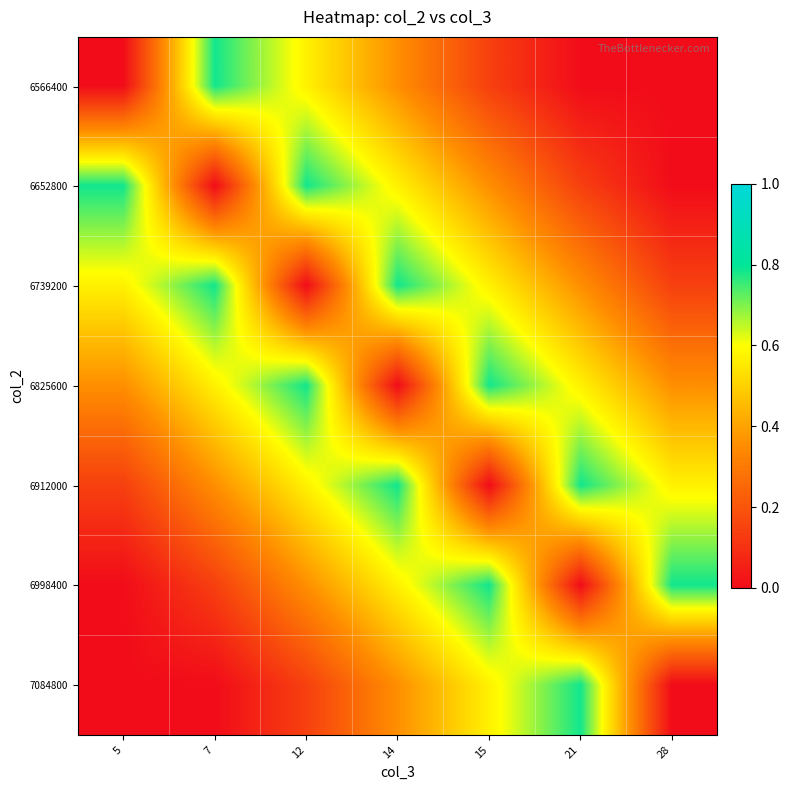

How many categories are shown in the chart?

7